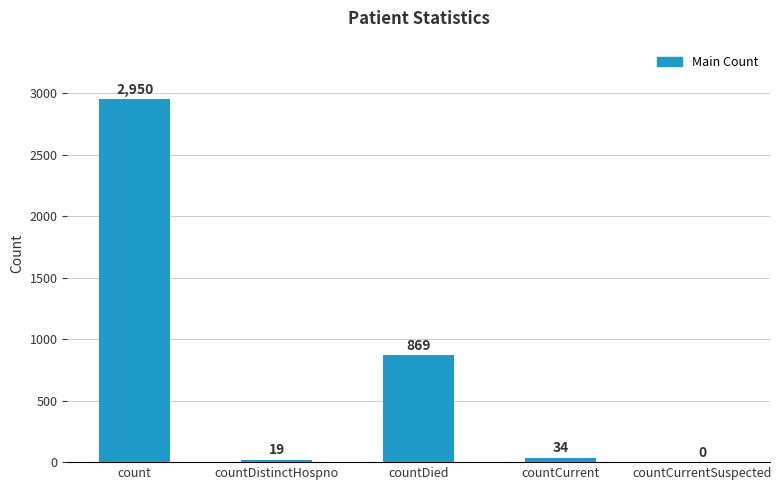

How many positive values are there?

4